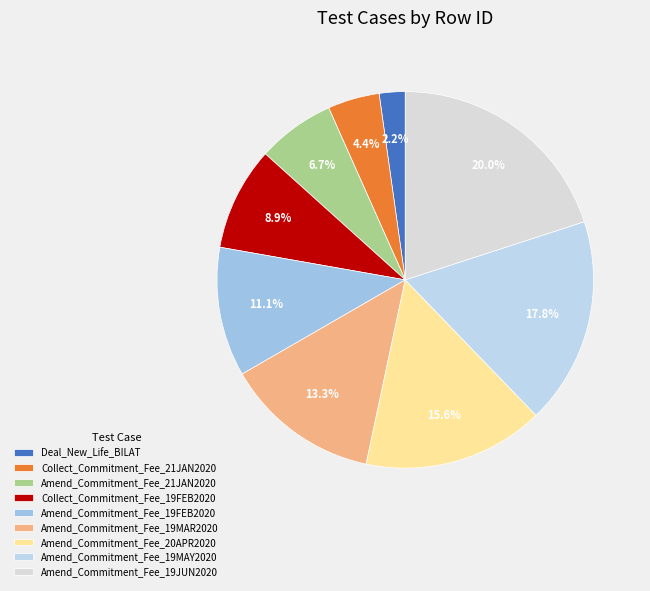

How many segments does this pie chart have?

9